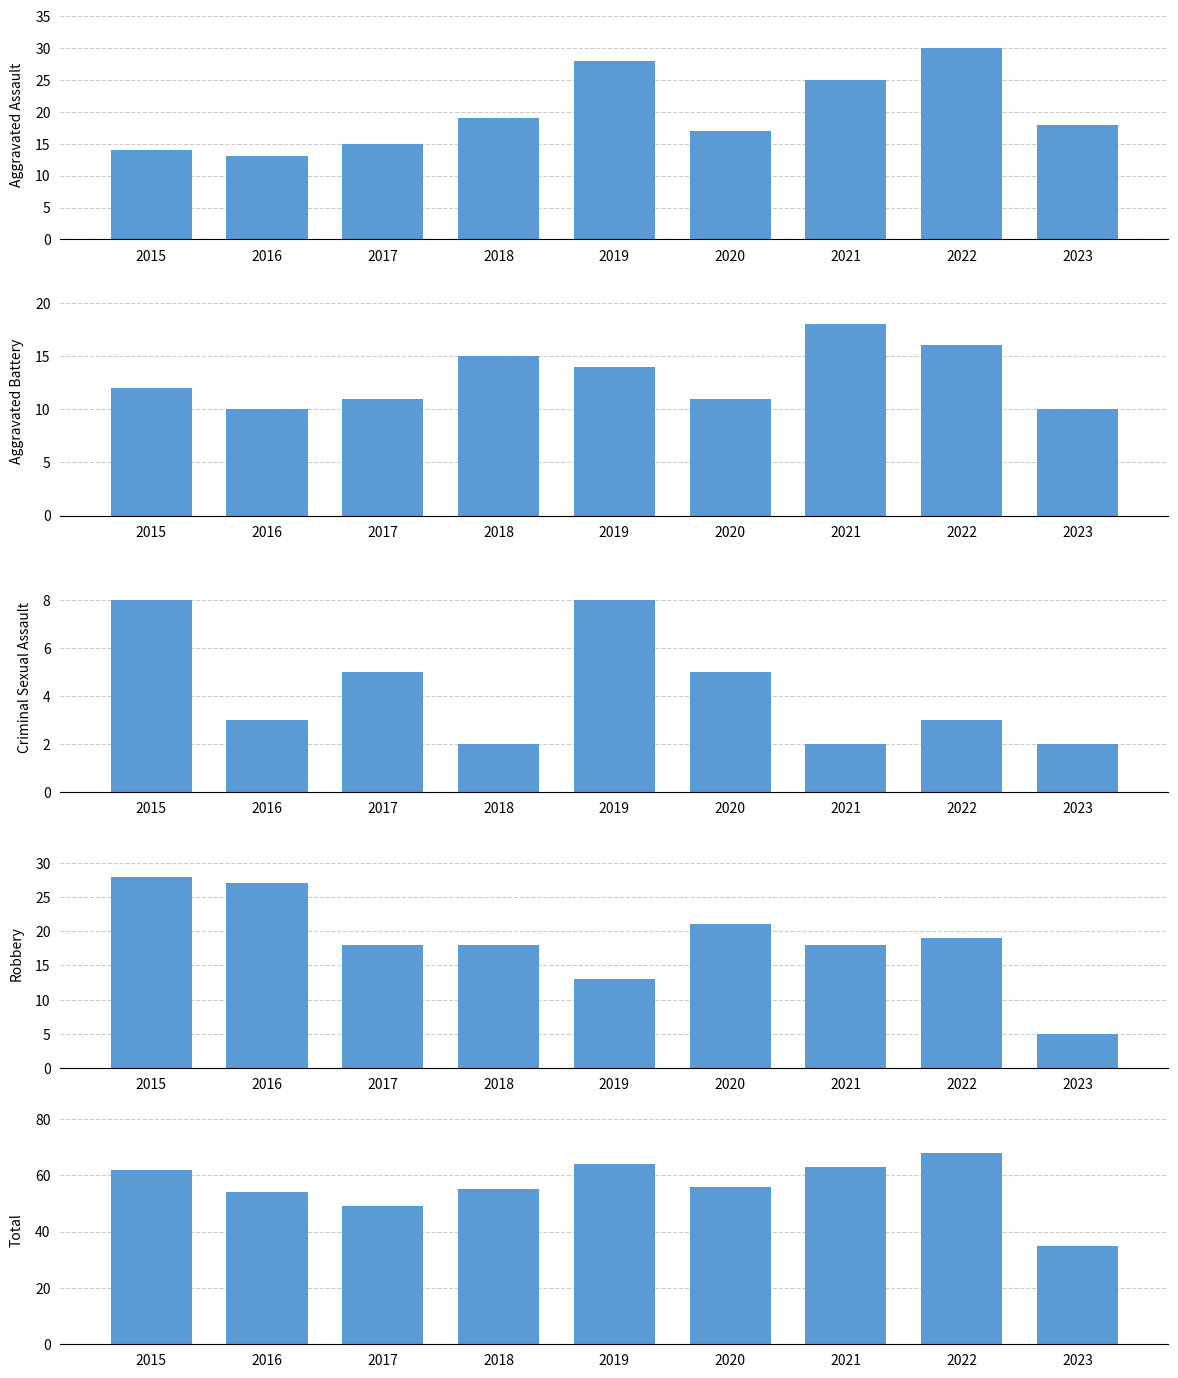

How many Criminal Sexual Assault values are between 2 and 5?

7